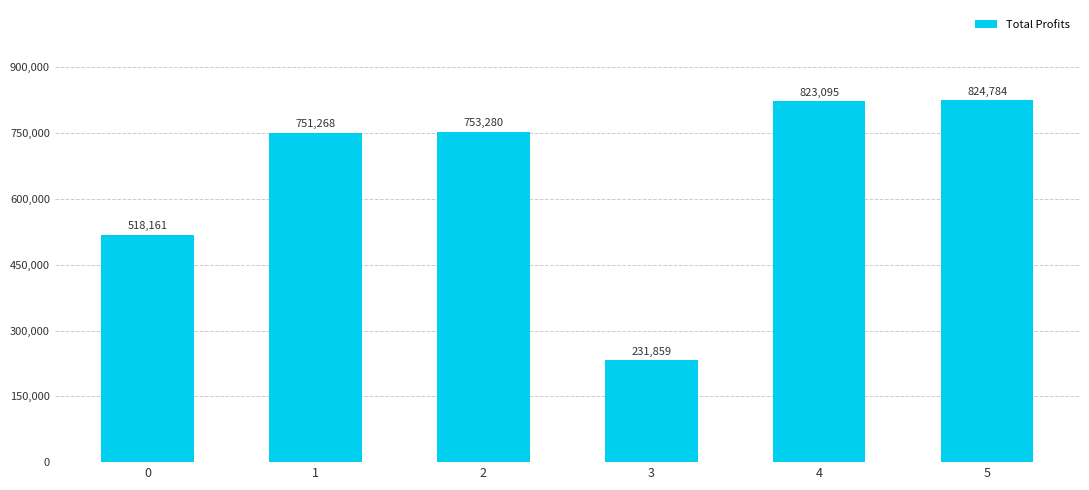

What is the value of the 5th bar from the left?

823095.1